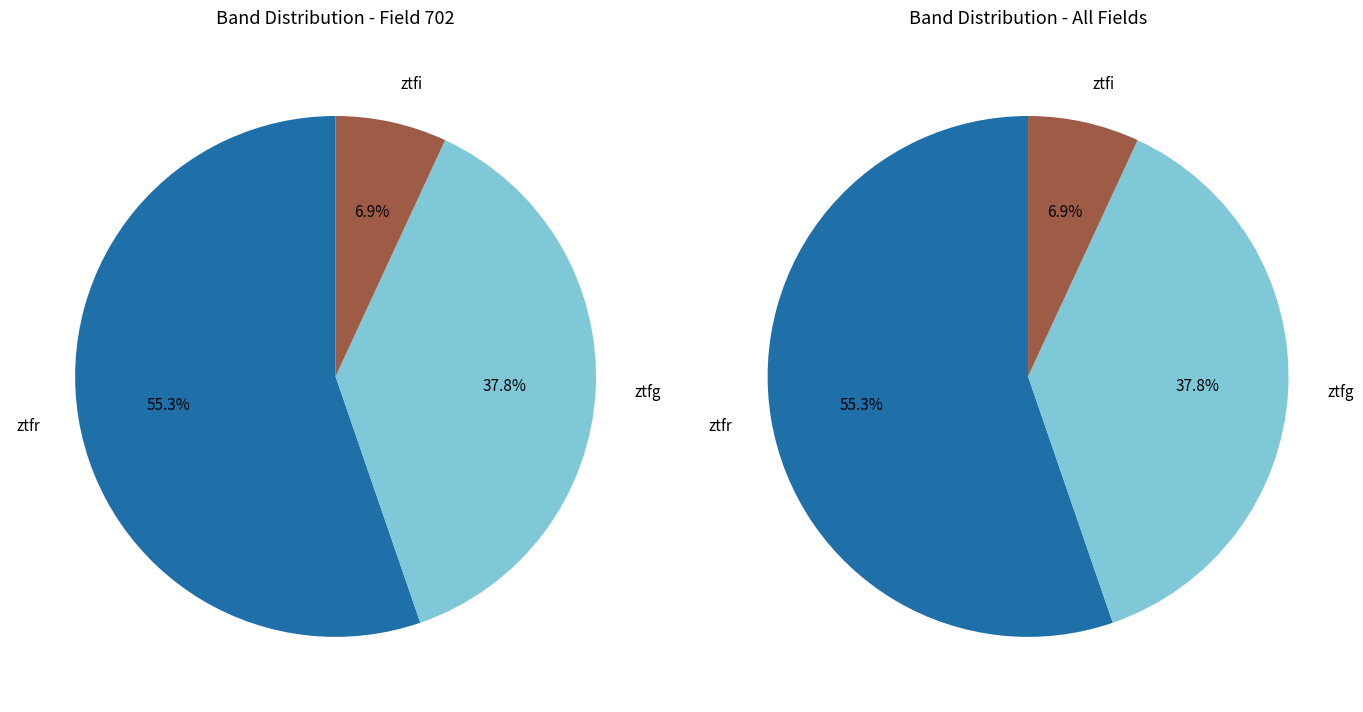

Which slice is the smallest?

ztfi